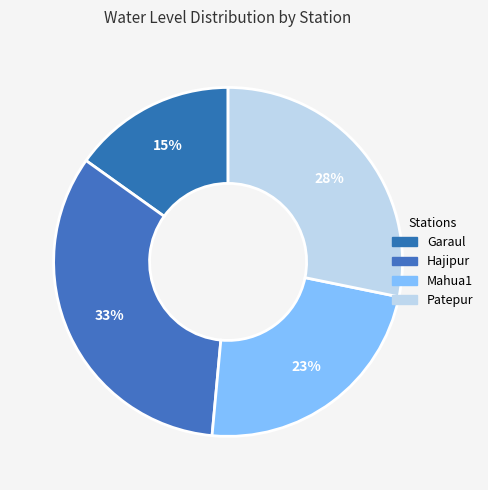

How many segments does this pie chart have?

4